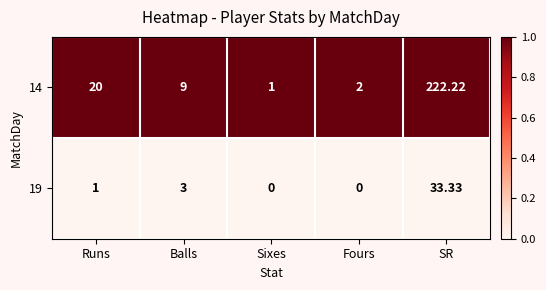

What is the spread (max minus min) of values at Sixes?

1.0